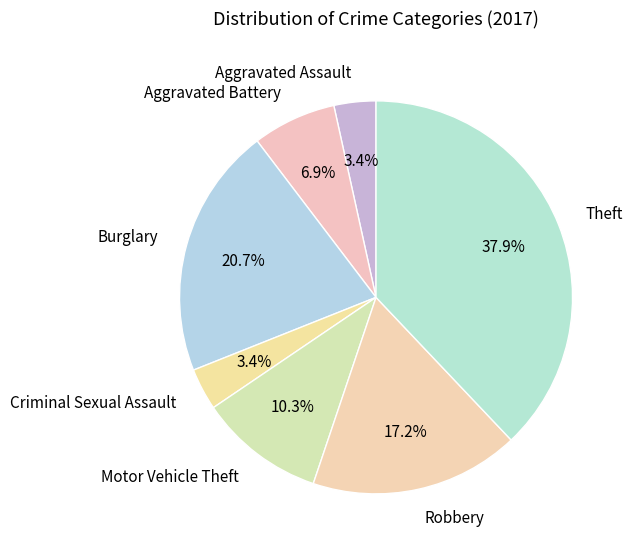

To the nearest percent, what is the difference between the Burglary and Motor Vehicle Theft slice percentages?

10%